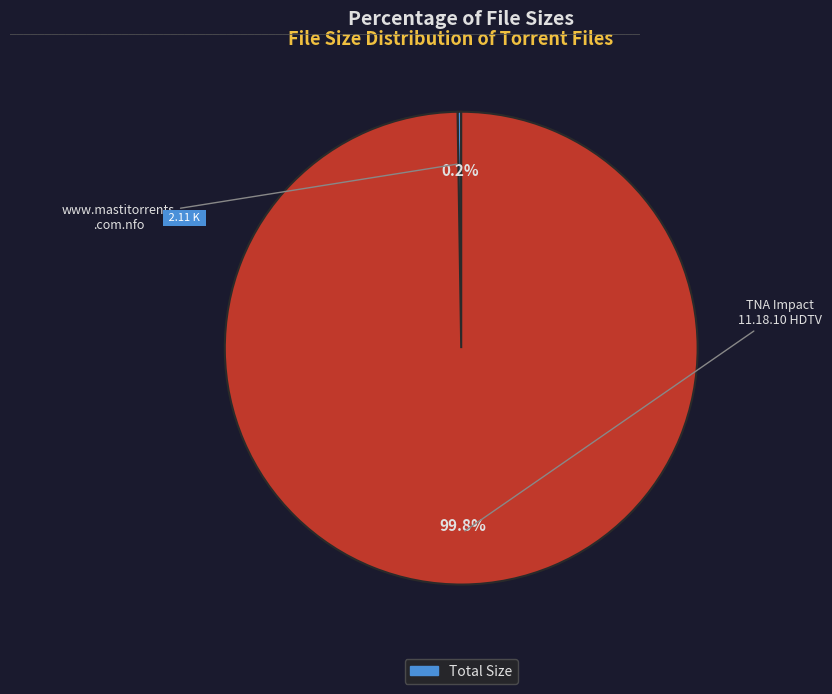

Is there any slice that represents more than half of the pie?

Yes